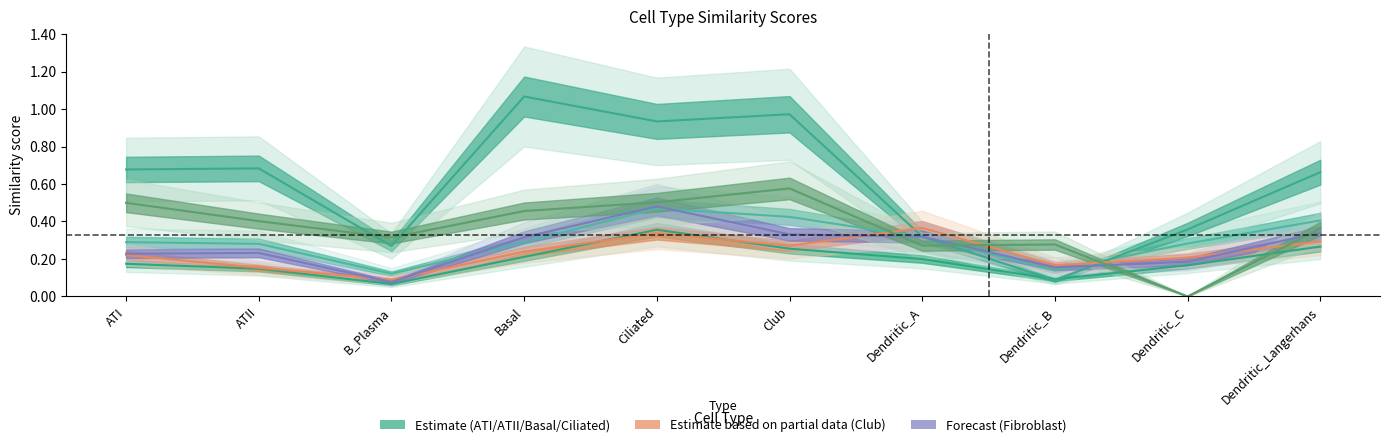

Which series ends up on top after the final intersection of Club and ATII?

ATII